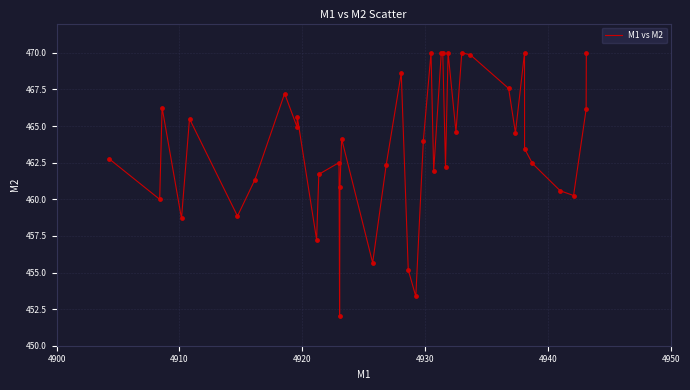

What is the minimum value shown in the chart?

452.0